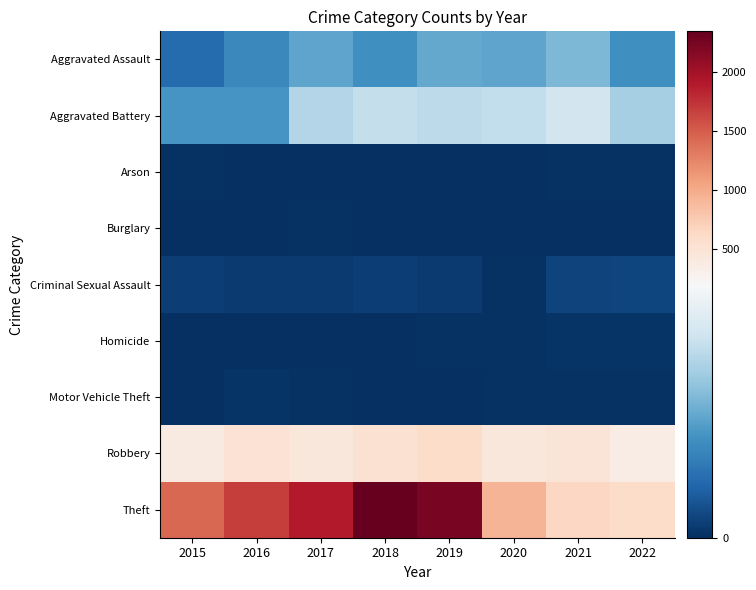

Which category has the lowest value across all series?

2016